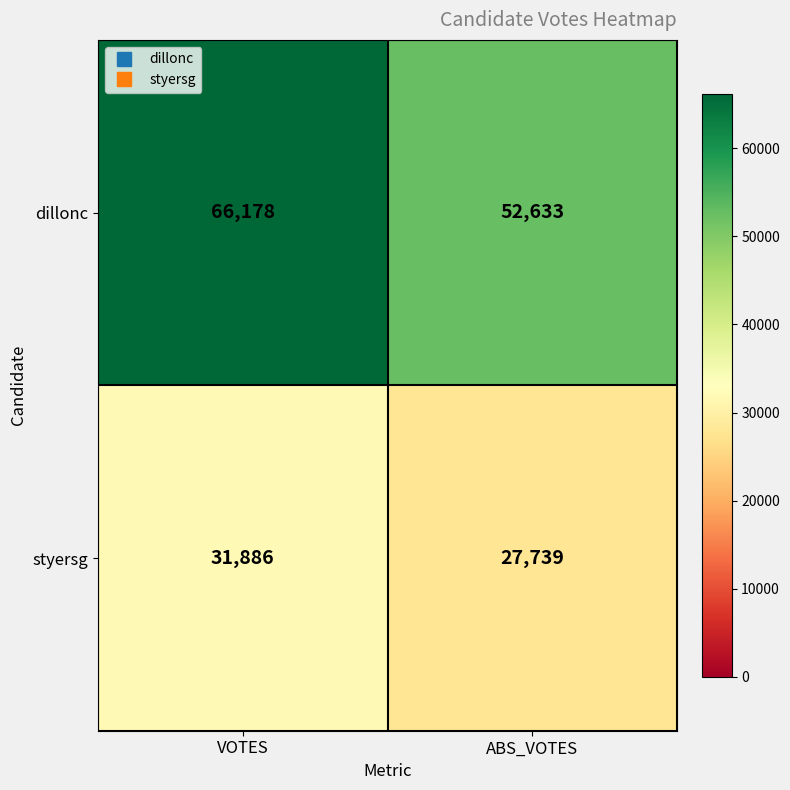

At which label does styersg reach its minimum?

ABS_VOTES